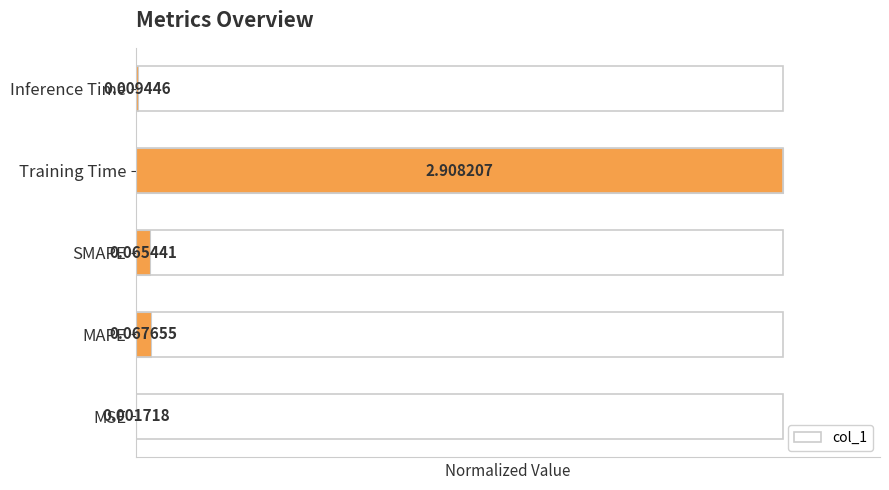

Which label corresponds to the largest value in the chart?

Training Time